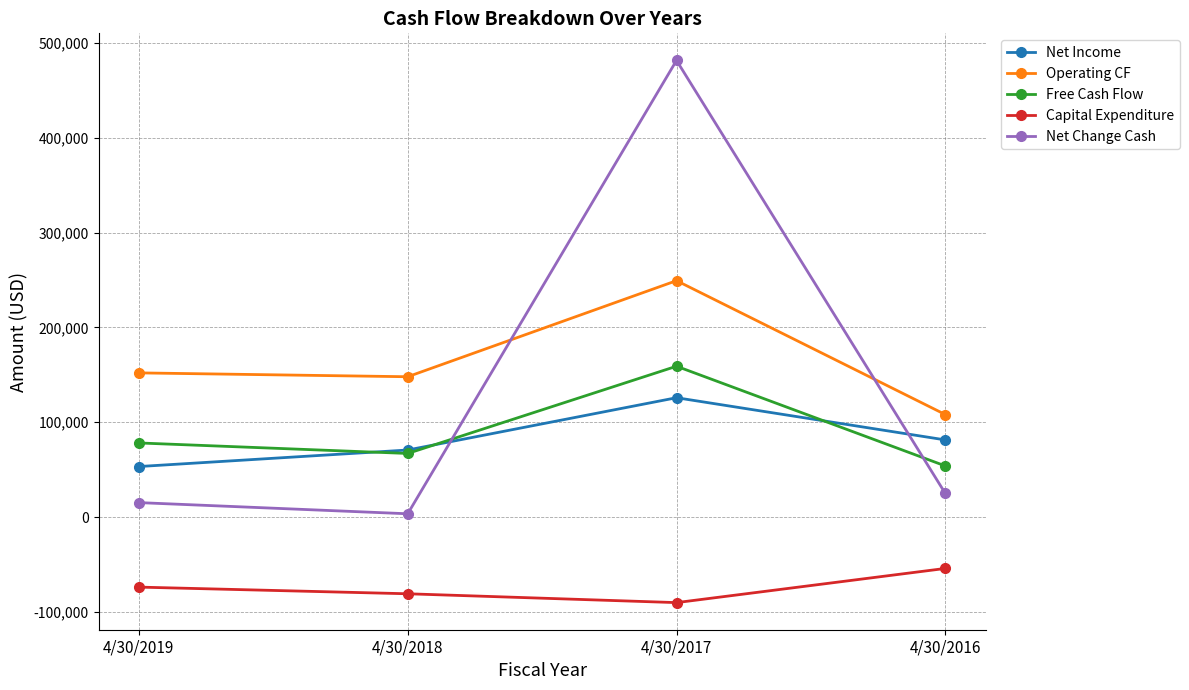

What is the sum of the Net Change Cash values at 4/30/2019 and 4/30/2016?

40122